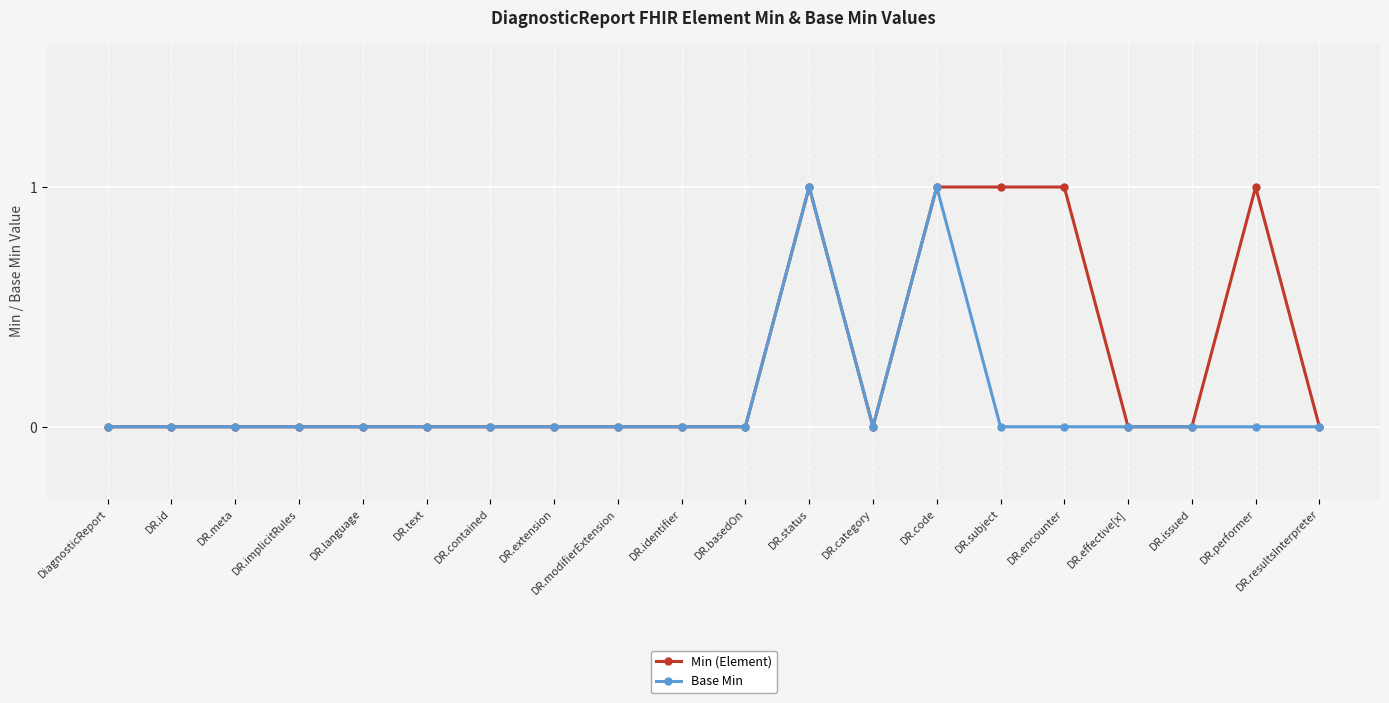

Which series has the largest total across all categories?

Min (Element)